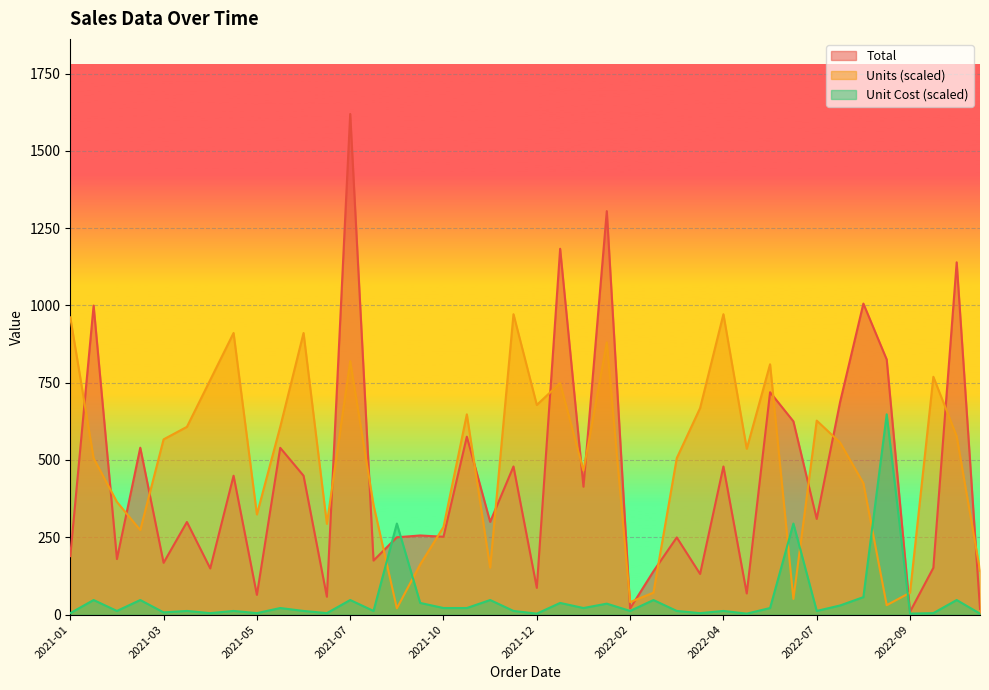

Is the value of Unit Cost at 2022-04 greater than the value of Units at 2022-06?

No